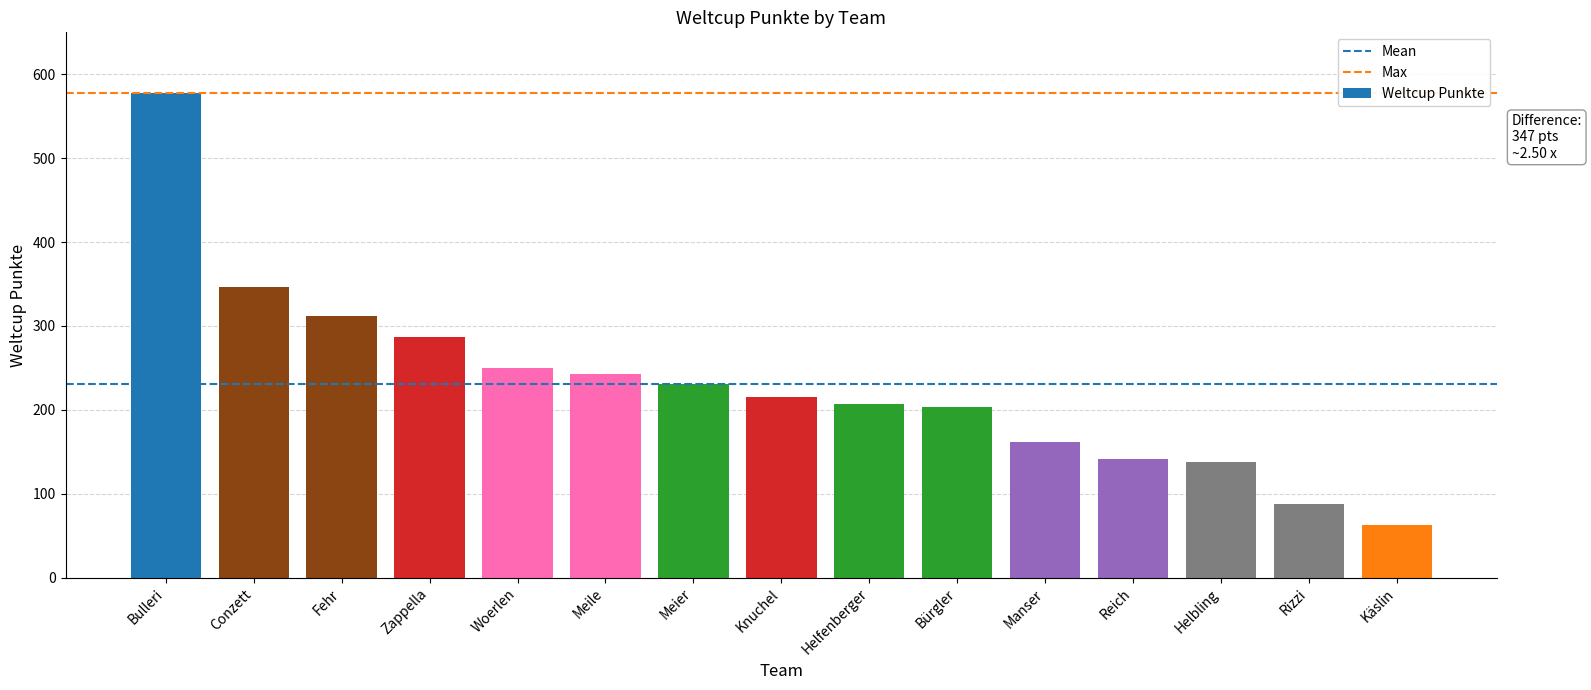

Is it true that the value at Reich is 142?

True